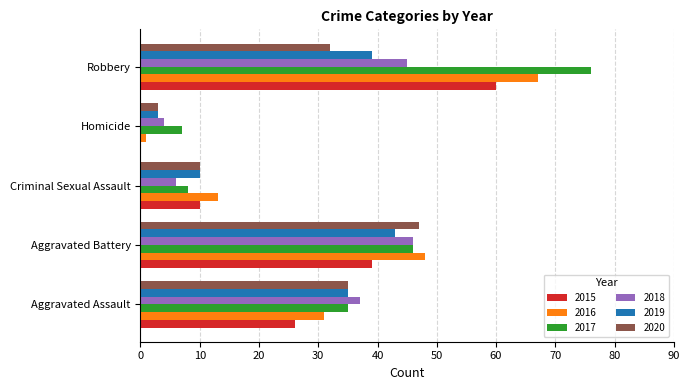

What is the spread (max minus min) of values at Criminal Sexual Assault?

7